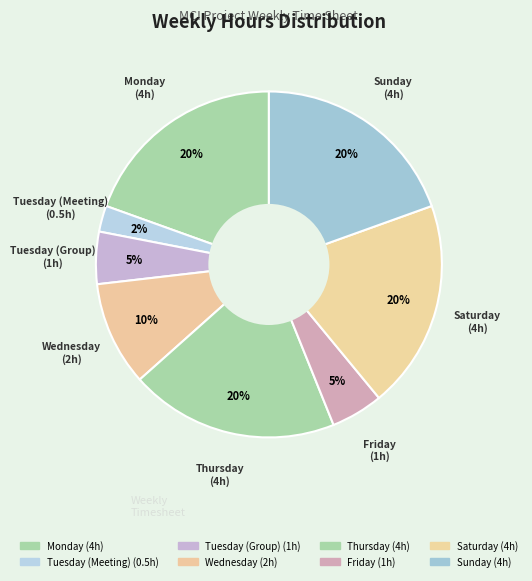

What percentage is the Friday slice, to the nearest percent?

5%